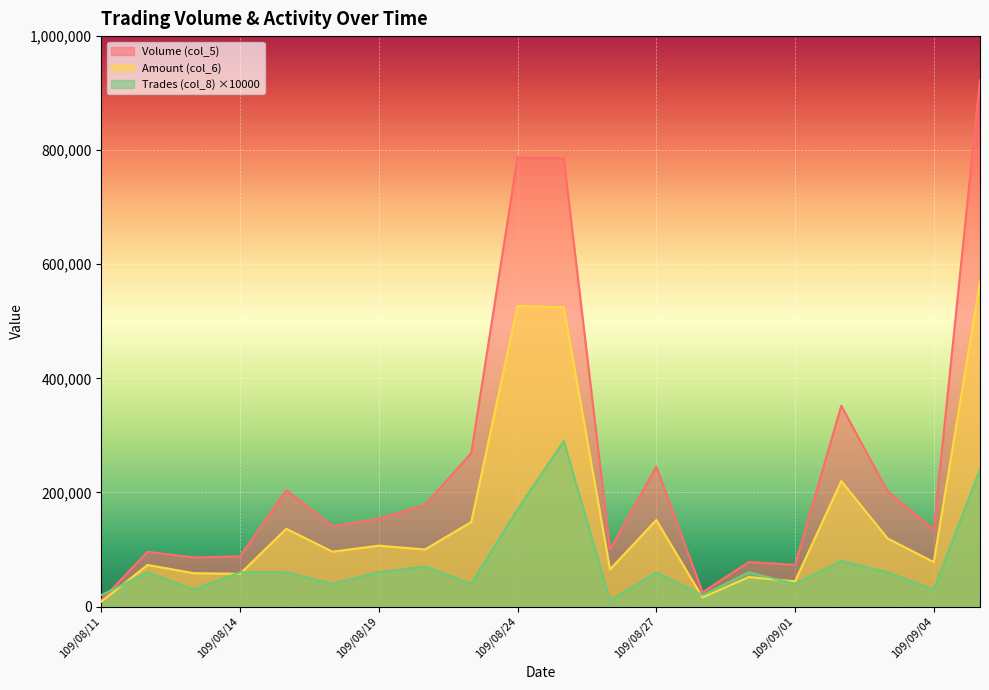

After their last crossing, which series has the higher values: Amount (col_6) or Trades (col_8)?

Amount (col_6)